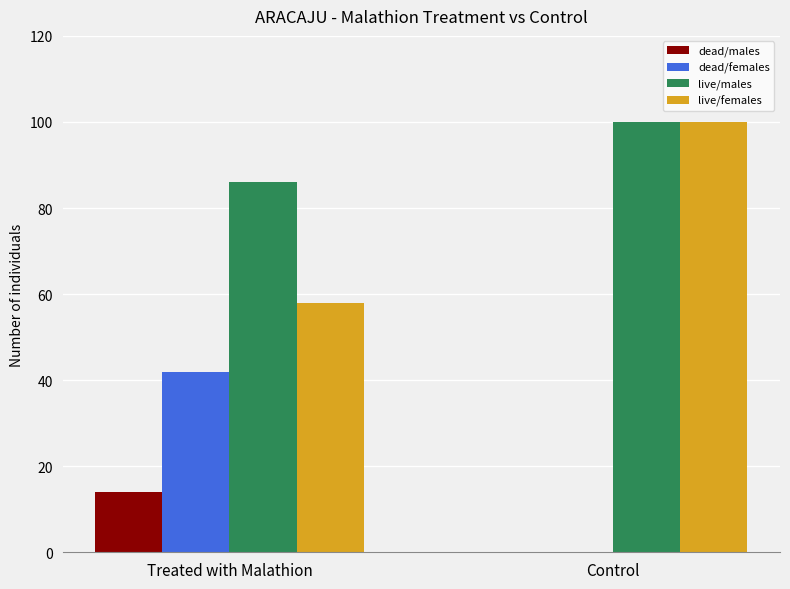

What is the sum of the dead/females values at Treated with Malathion and Control?

42